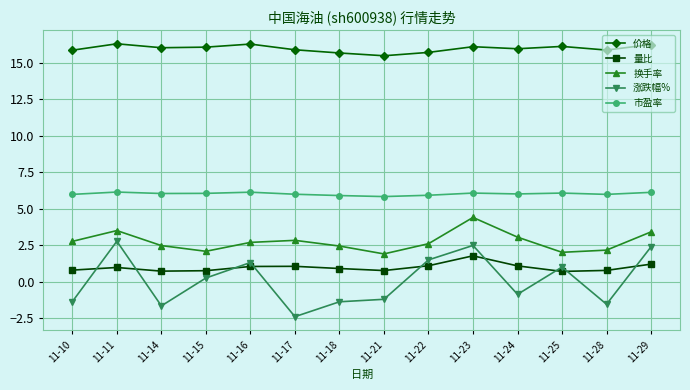

Which series has the largest total across all categories?

价格